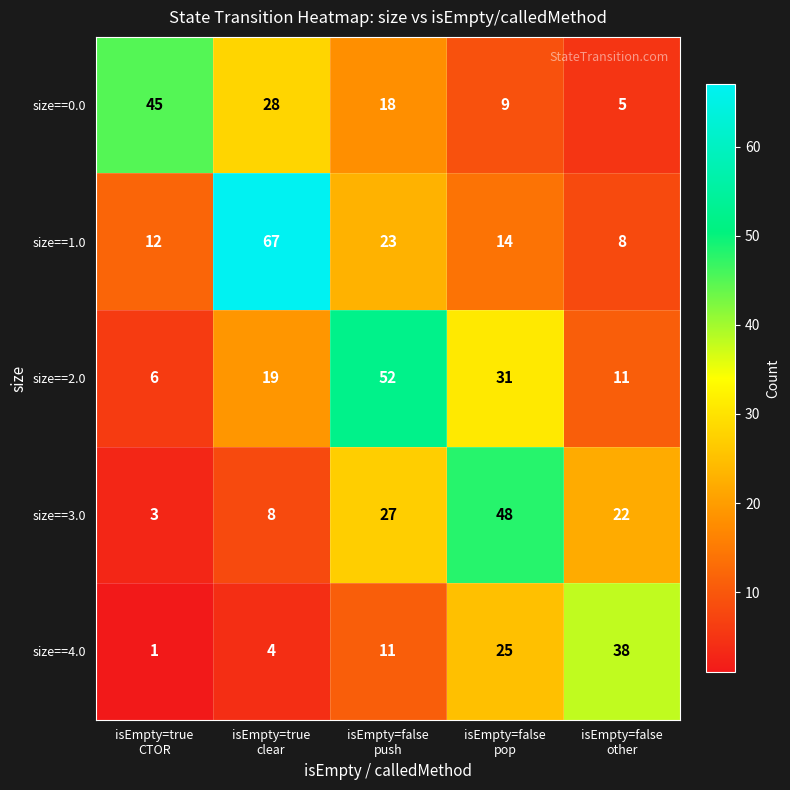

Rank the series by their maximum value, from highest to lowest.

size==1.0, size==2.0, size==3.0, size==0.0, size==4.0